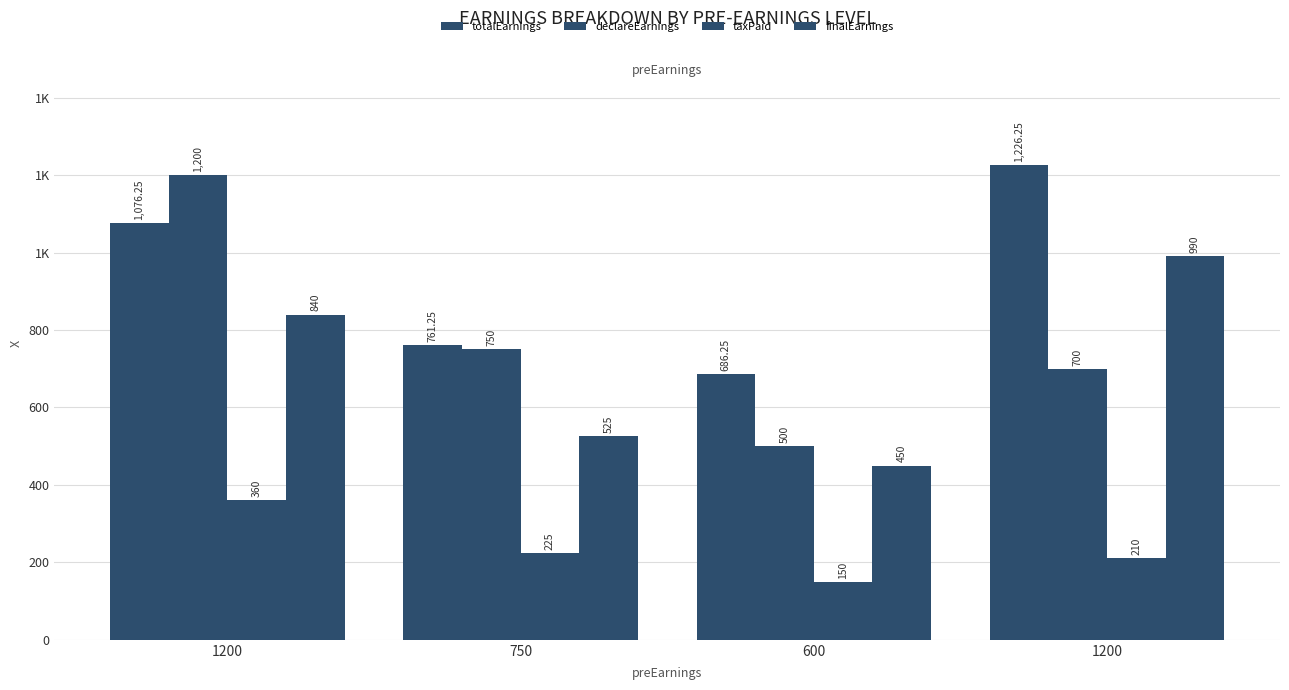

Are the bars horizontal?

No